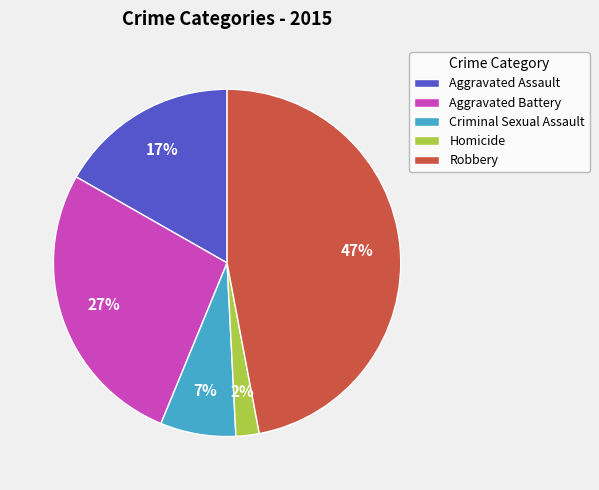

How many slices are in this pie chart?

5